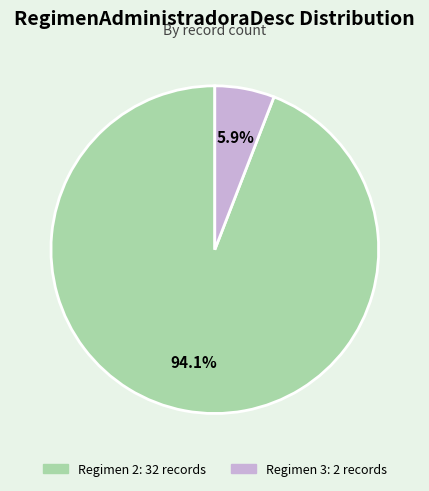

Does any single category account for the majority?

Yes